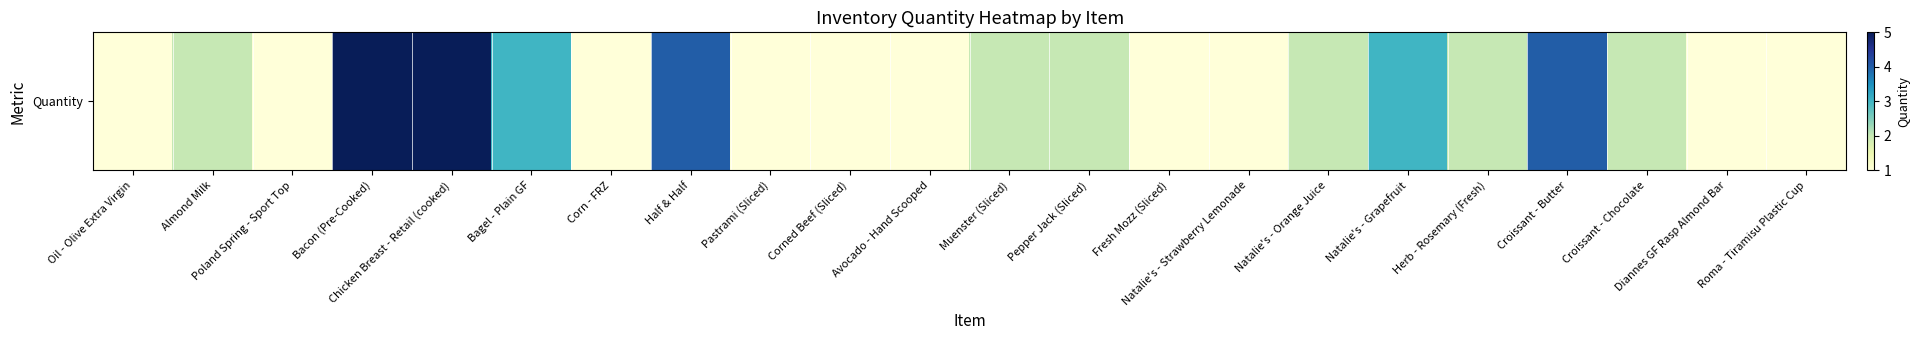

Is it true that the value at Corned Beef (Sliced) is 1?

True